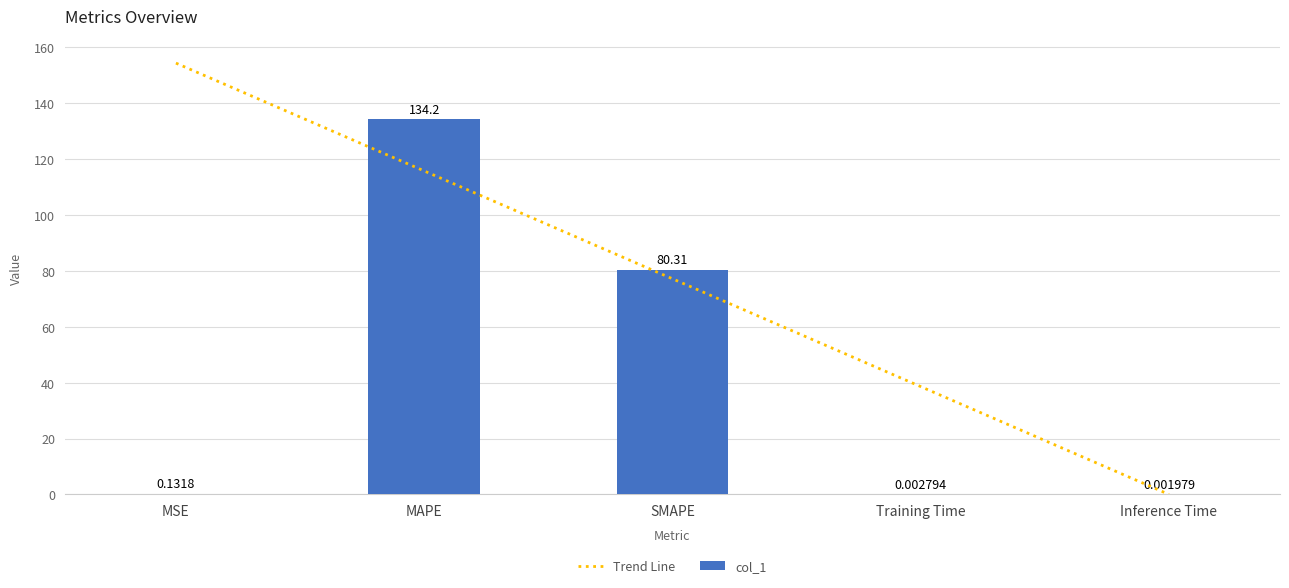

Count the number of data series in this chart.

2